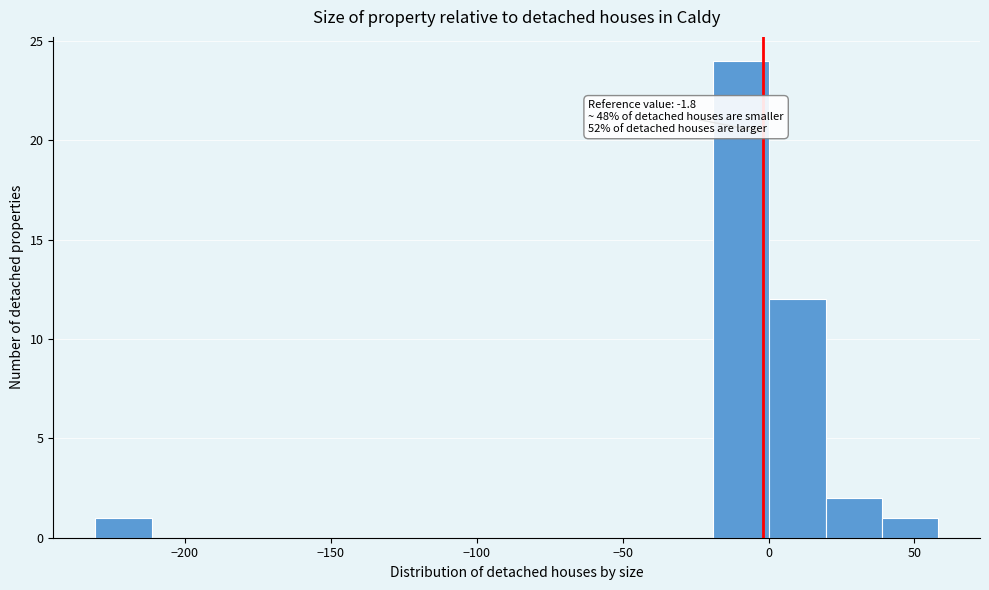

Read against the x-axis, roughly where is the centre of the tallest bar?

-10